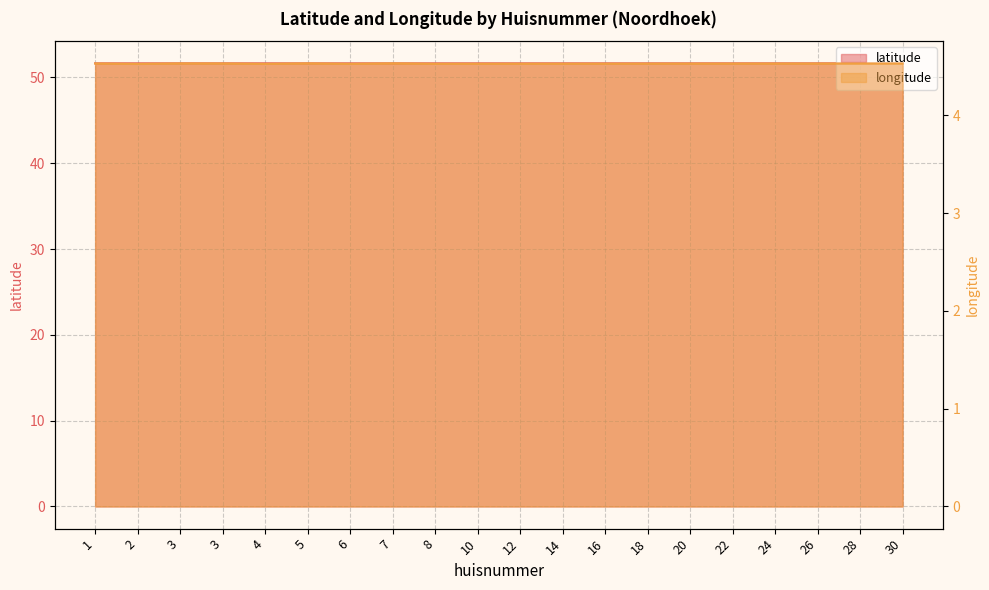

Rank the categories by latitude value from lowest to highest.

7, 5, 30, 3, 28, 26, 3, 24, 22, 1, 20, 18, 16, 14, 12, 10, 8, 6, 4, 2